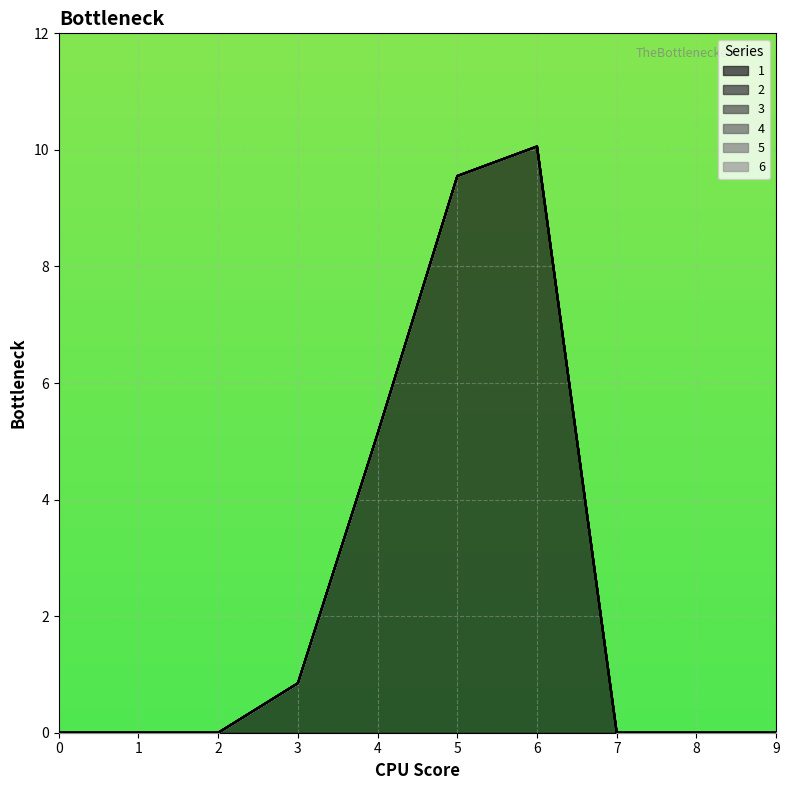

How many lines are shown in the chart?

6